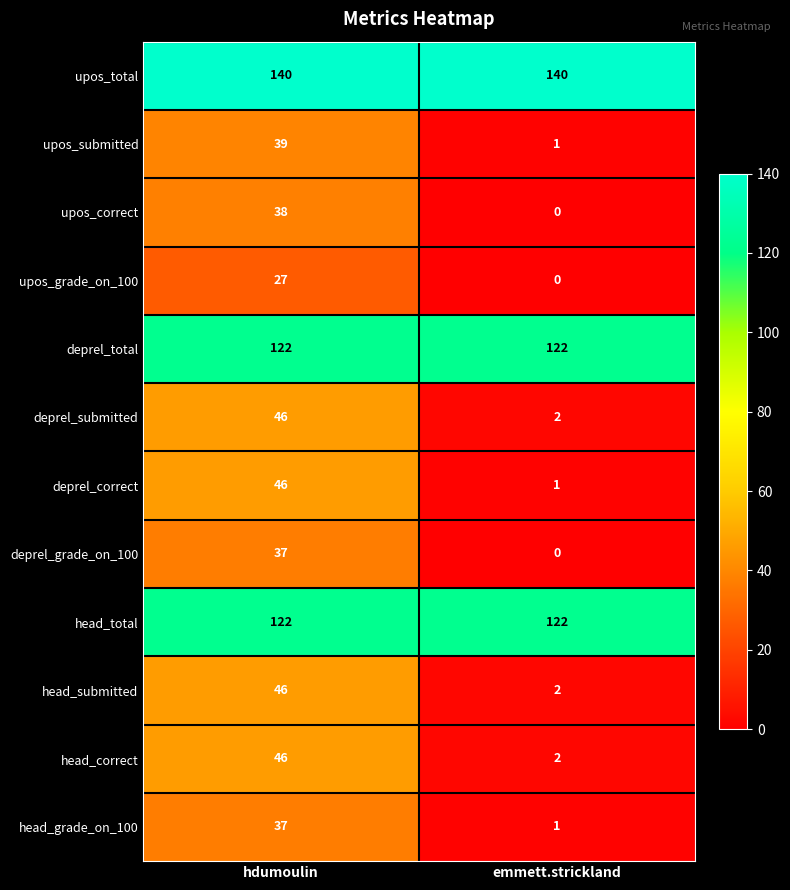

Which series has the largest total across all categories?

upos_total